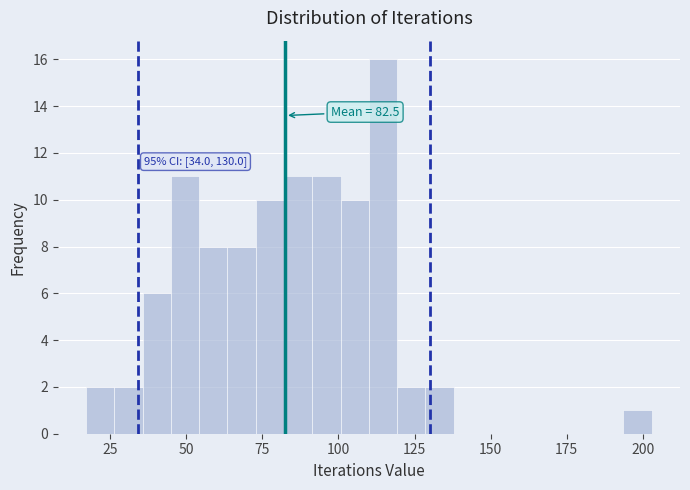

Around what value on the x-axis is the tallest bar? Give the approximate position of its centre, as read against the axis.

115